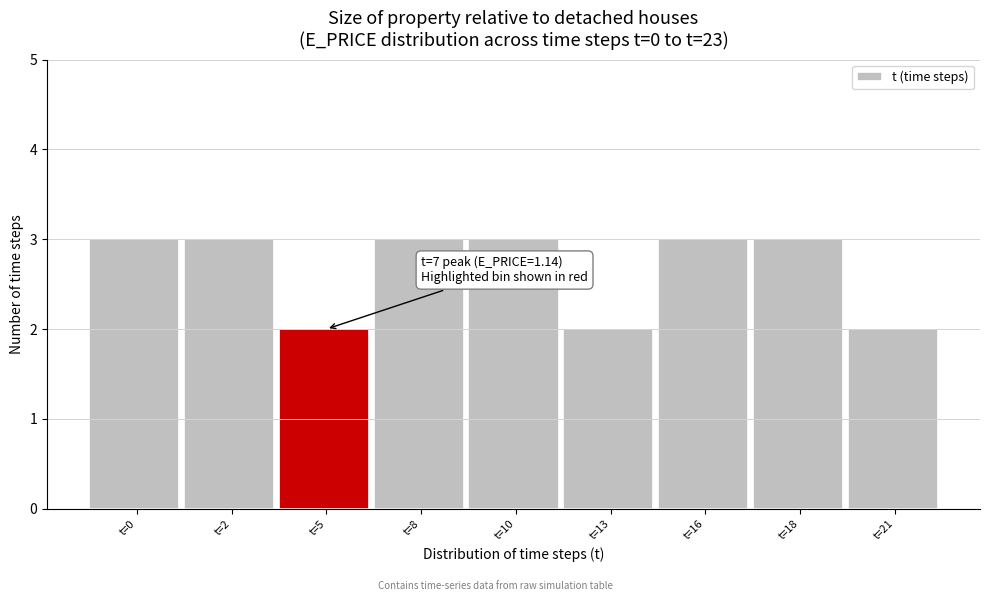

Reading left to right, what are all the values shown in this chart?

3	3	2	3	3	2	3	3	2